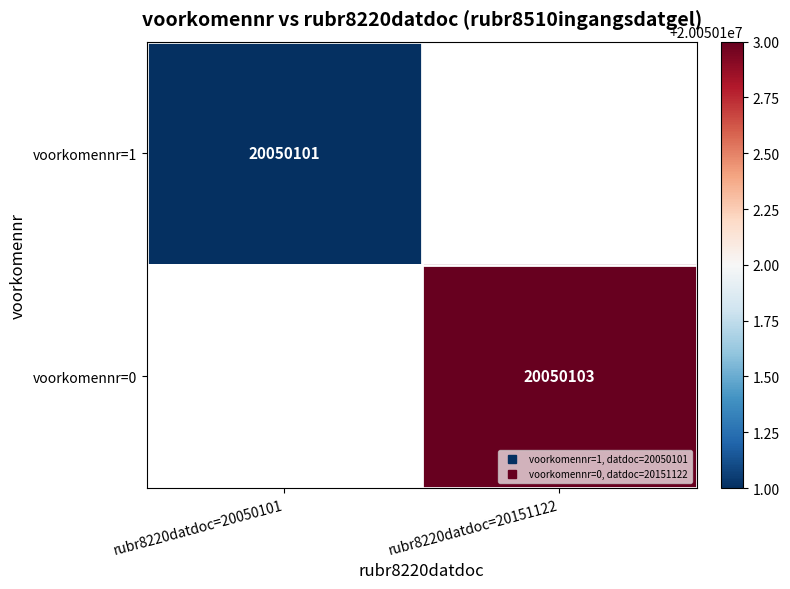

Reading left to right, transcribe all the data shown in this chart.

voorkomennr=1: 20050101	0
voorkomennr=0: 0	20050103